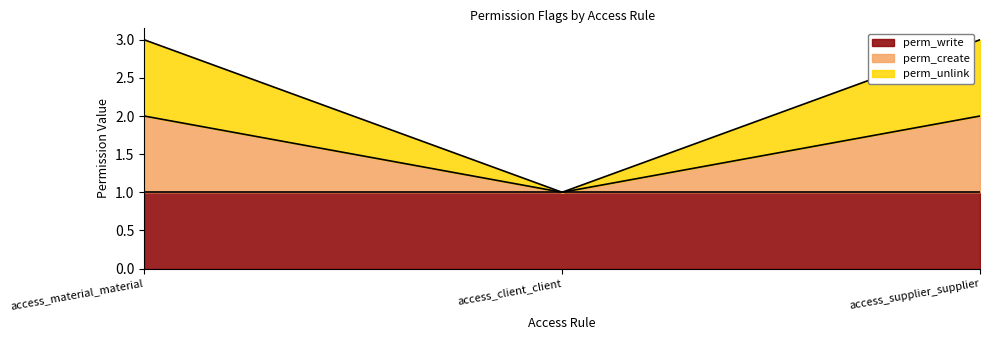

Where is perm_create nearest to the value 1?

access_client_client